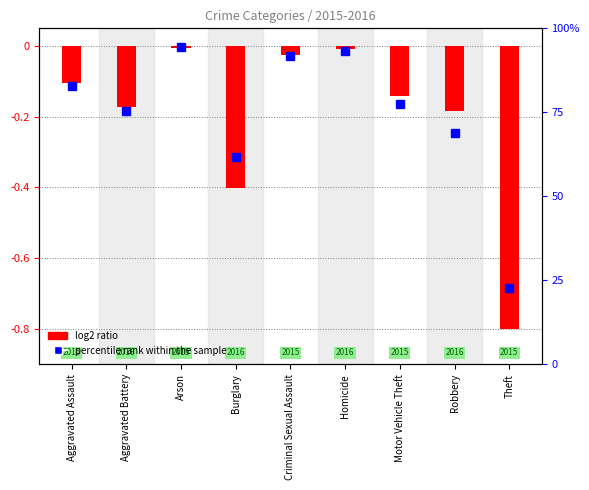

The value of log2 ratio at Burglary is -0.7. True or false?

False